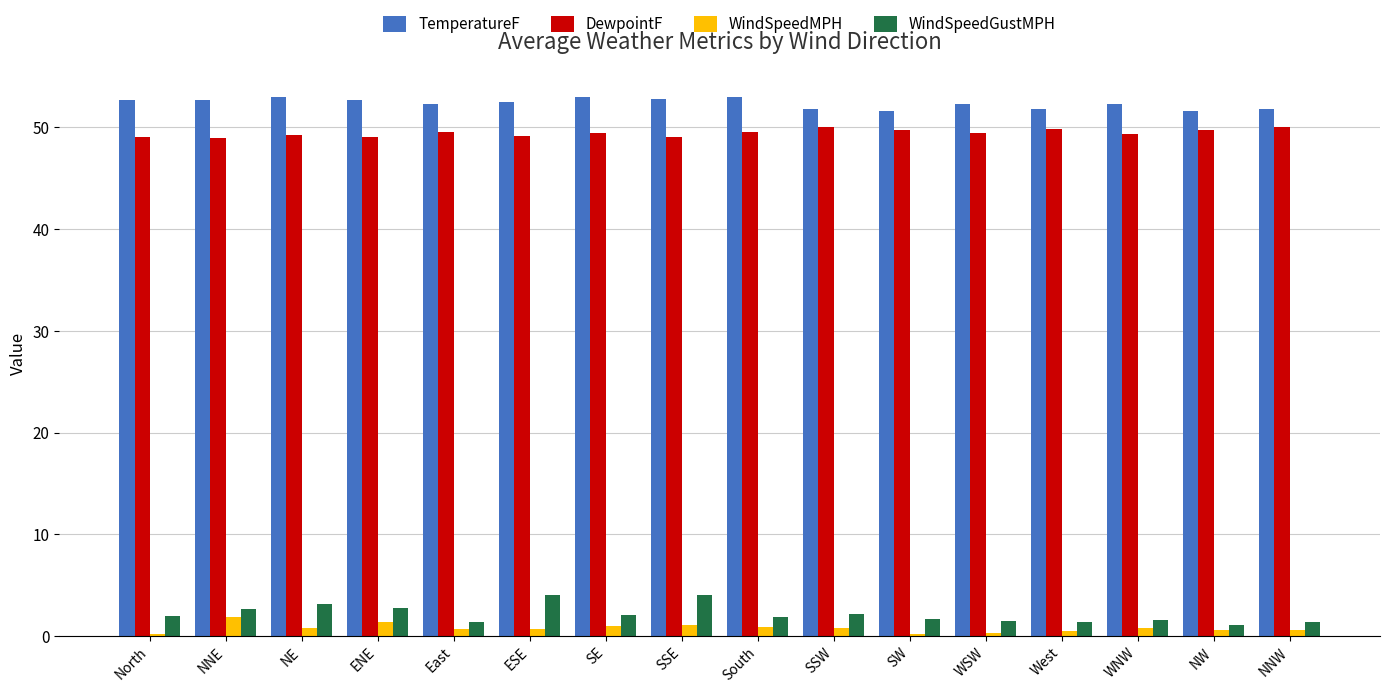

What is the difference between the second highest and second lowest values in the TemperatureF series?

1.4